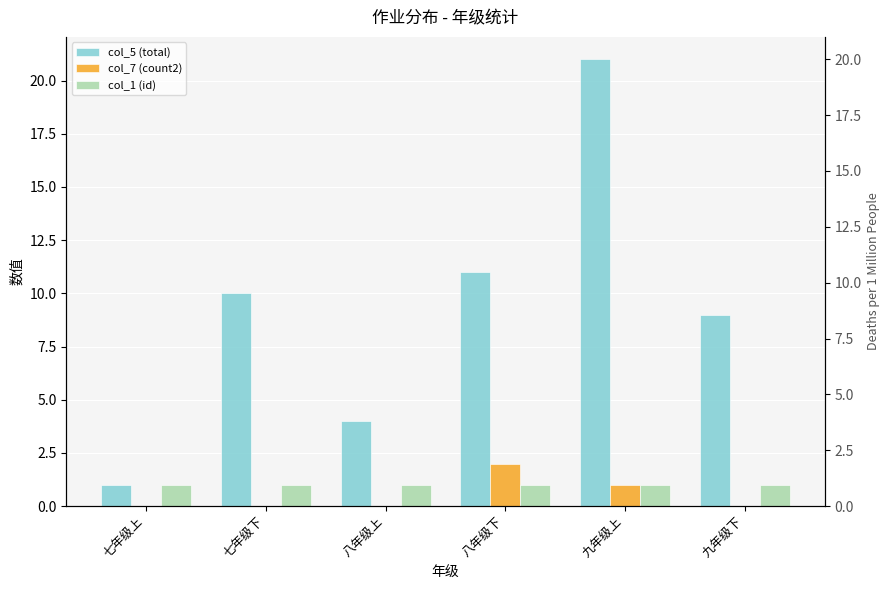

How many bars are there in each group?

3